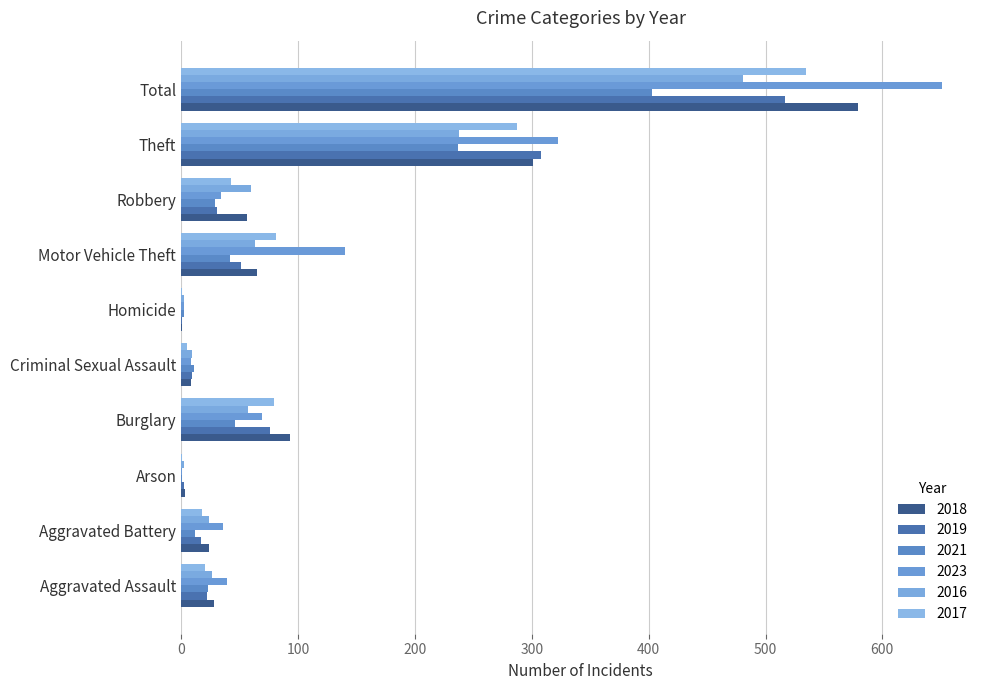

Which category has the highest value across all series?

Total